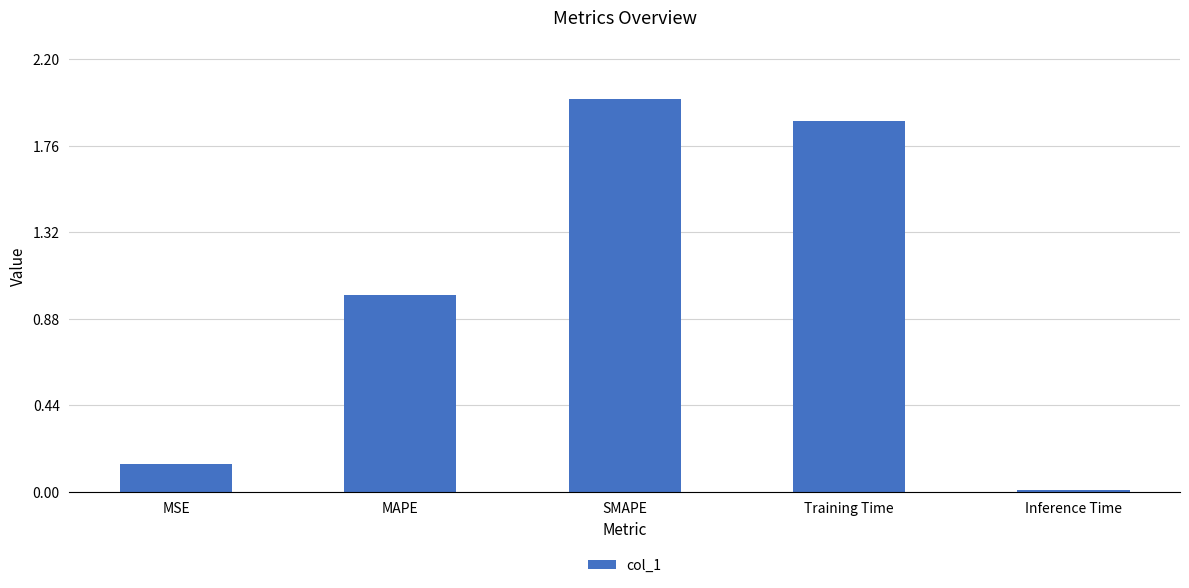

What is the value of the 4th bar from the left?

1.9